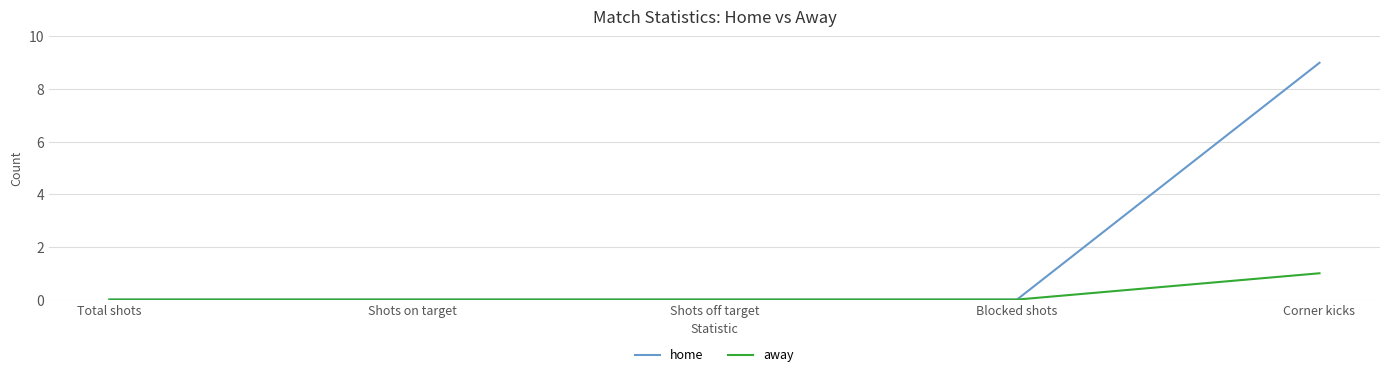

Reading left to right, transcribe all the data shown in this chart.

home: 0	0	0	0	9
away: 0	0	0	0	1